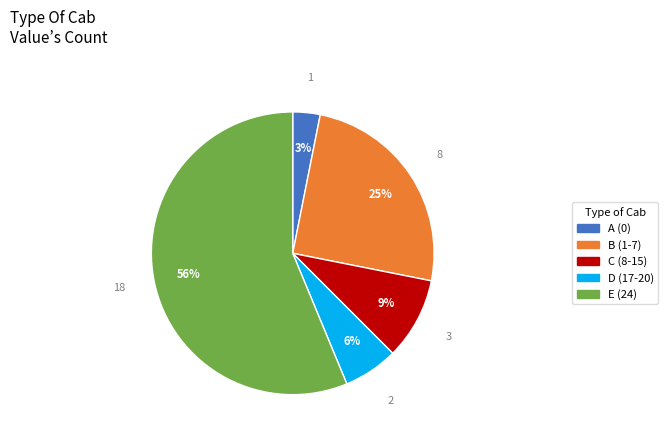

Is there any slice that represents more than half of the pie?

Yes